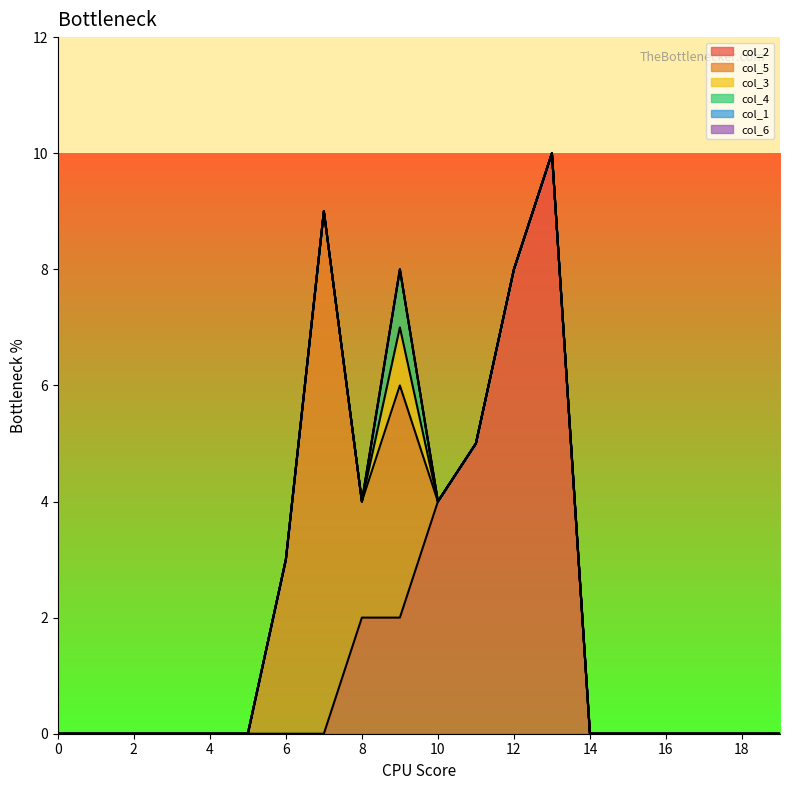

How many lines are shown in the chart?

6